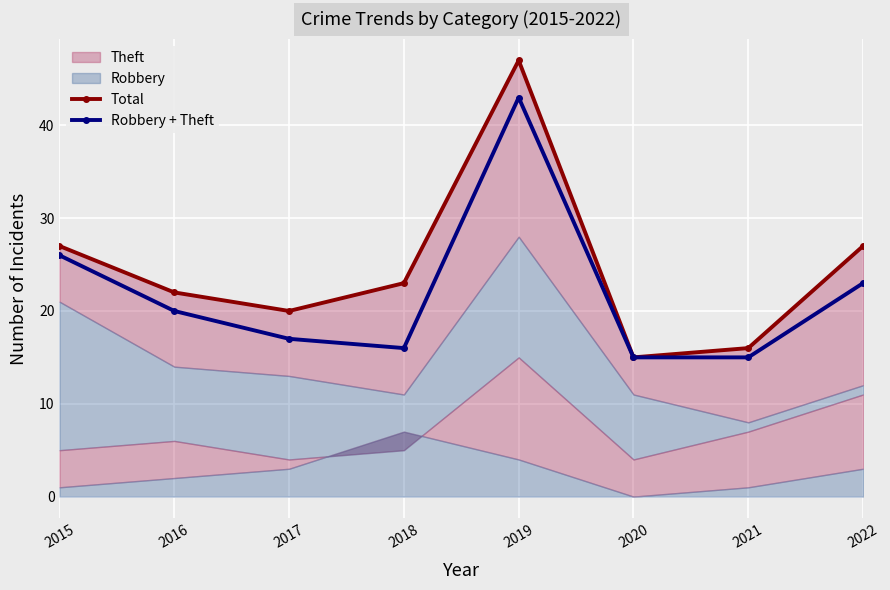

How many data points in Total are above 23?

3